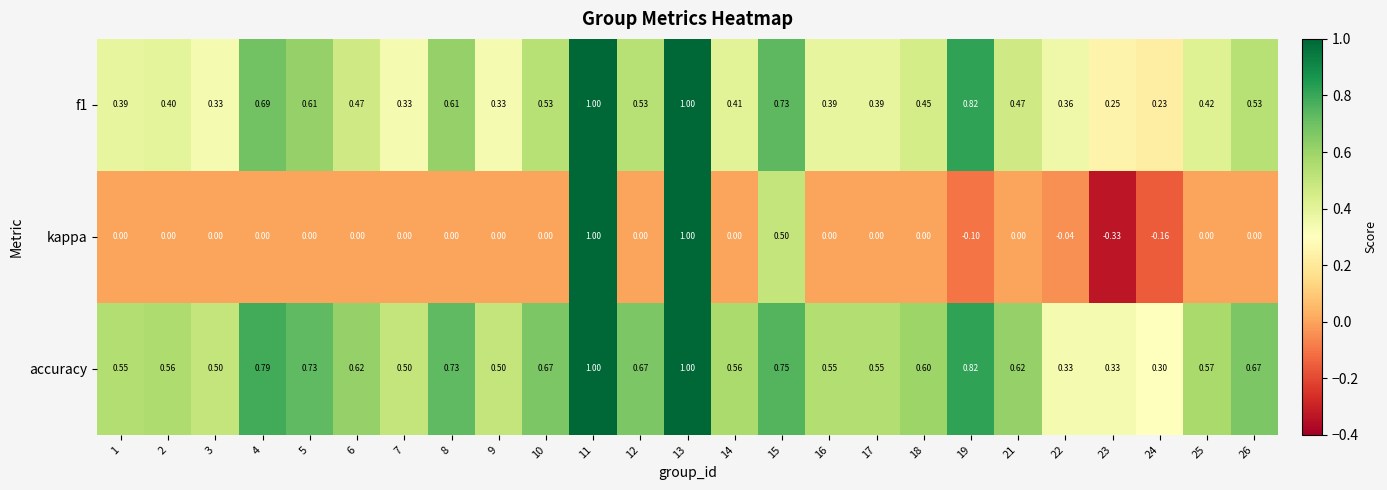

Which series has the largest total across all categories?

accuracy